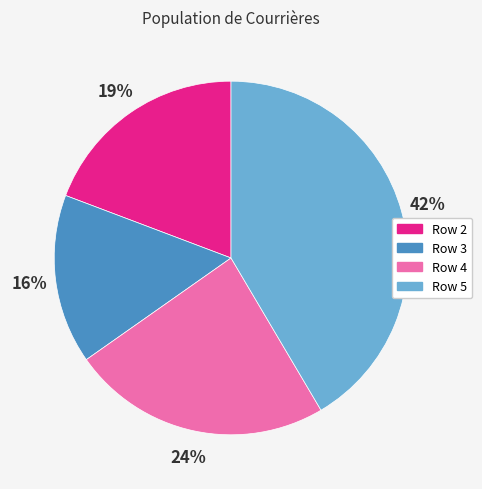

To the nearest percent, what is the combined percentage of Row 4 and Row 5?

65%